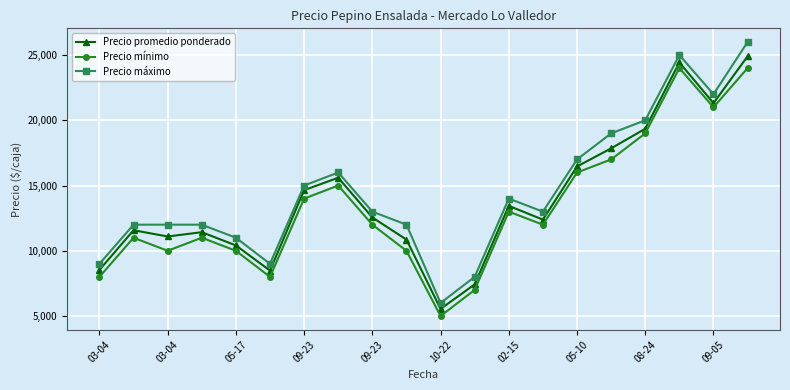

At how many categories does at least one series exceed 6568?

19